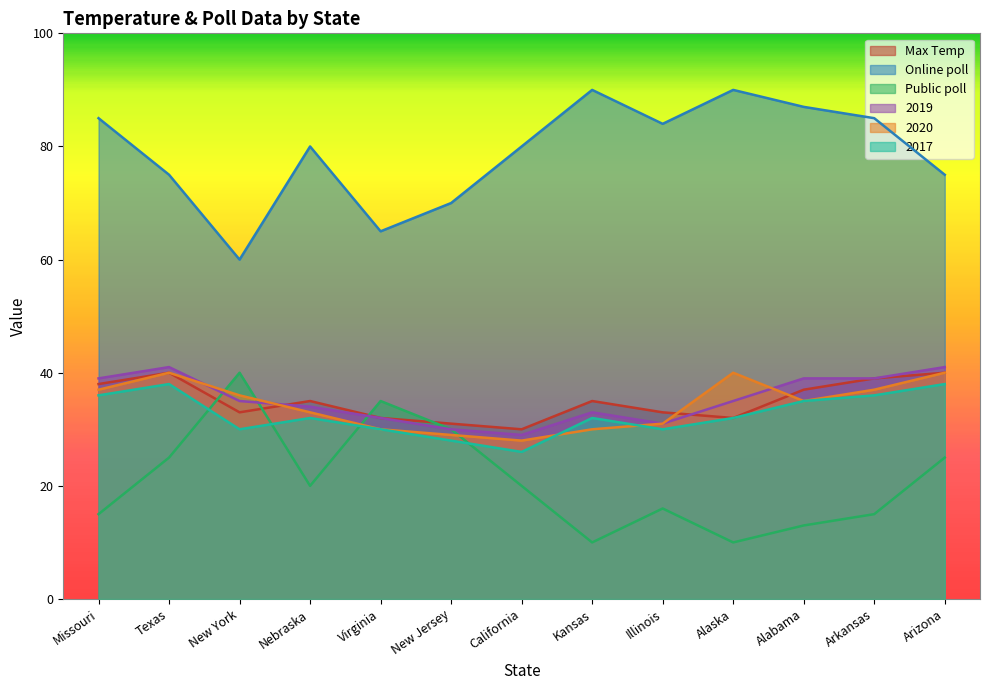

What is the spread (max minus min) of values at Missouri?

70